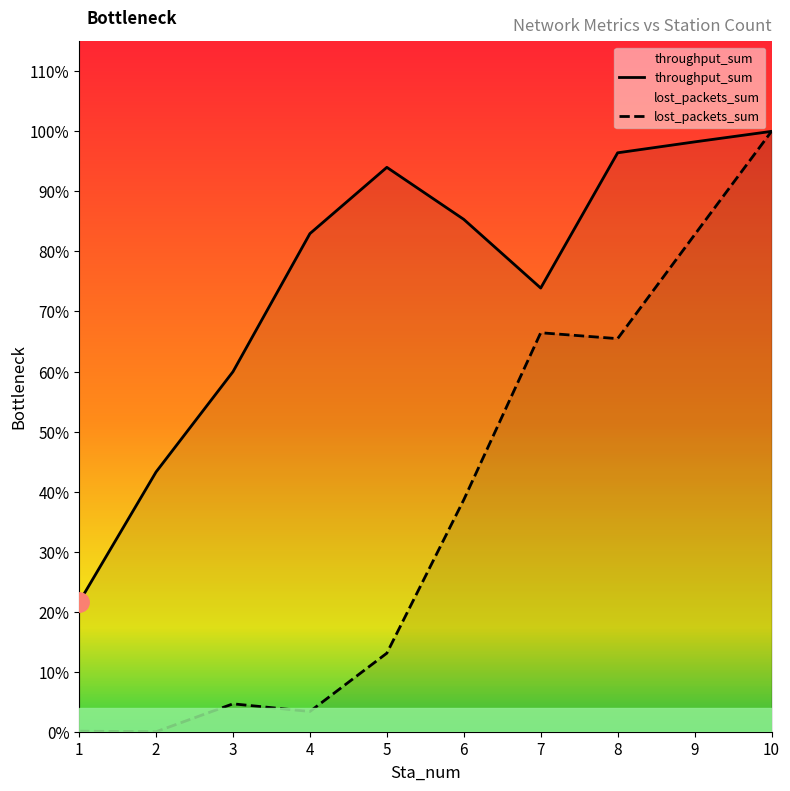

True or false: throughput_sum has a value of 55.2 at 7.

False